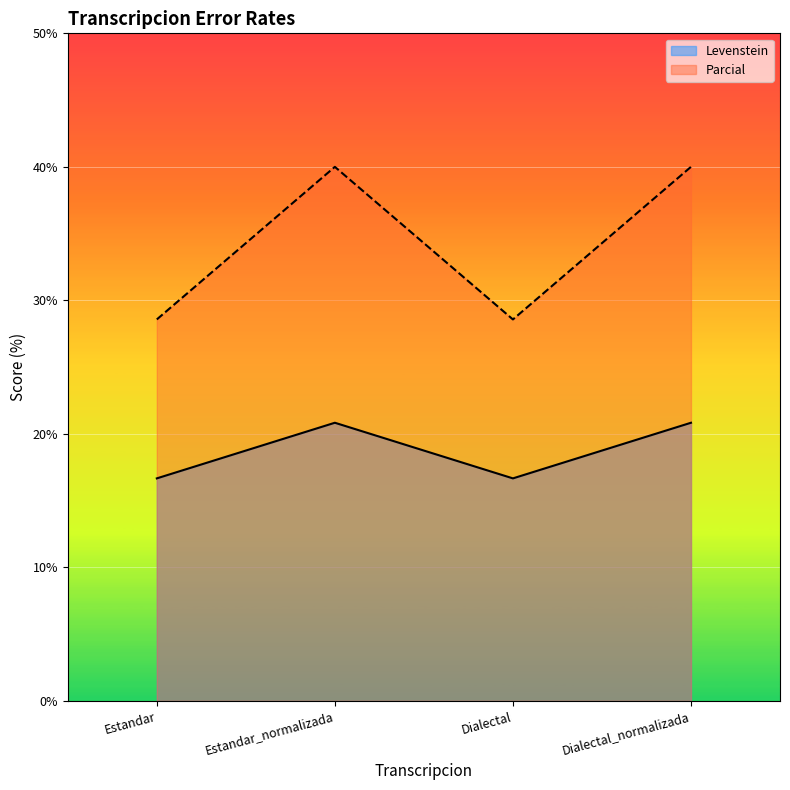

Rank the series at Dialectal from highest to lowest value.

Parcial, Levenstein